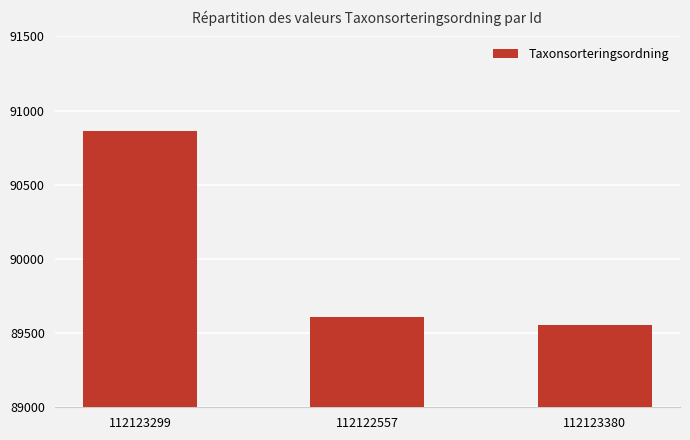

What is the smallest value displayed?

89556